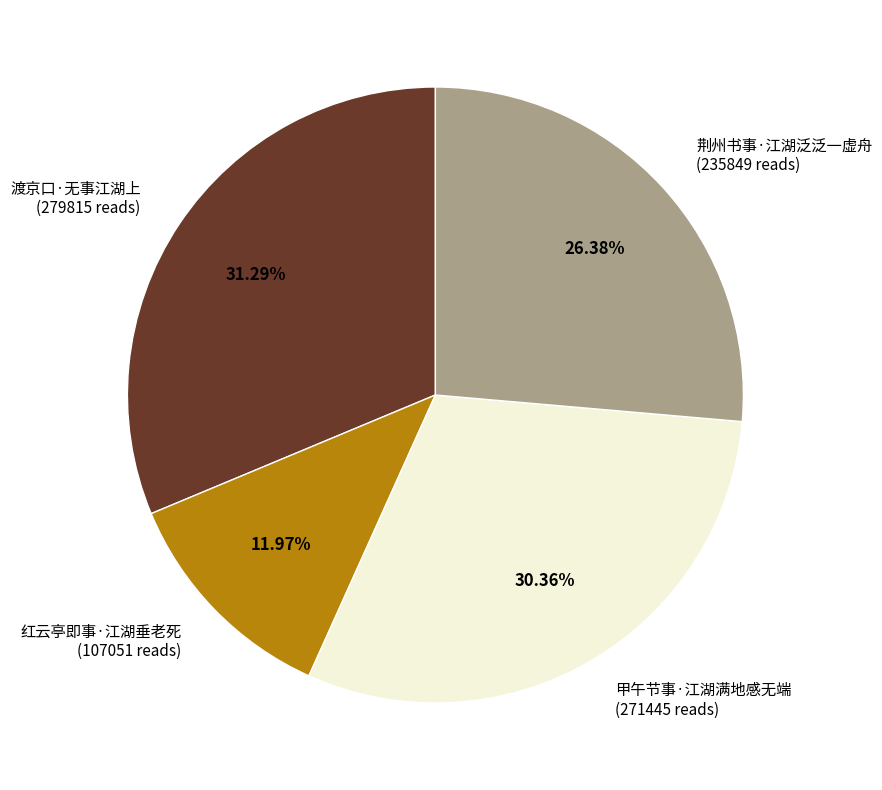

To the nearest percent, what percentage of the pie is 红云亭即事·江湖垂老死?

12%